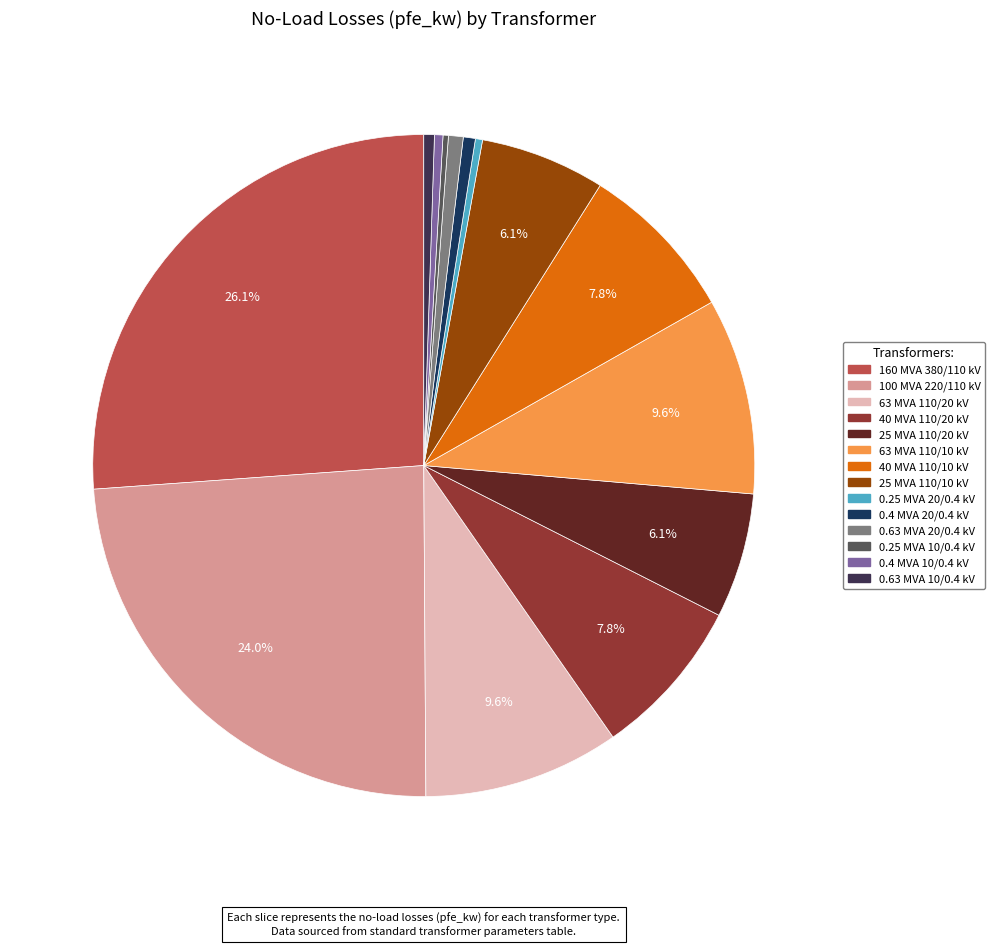

Is 0.63 MVA 20/0.4 kV the majority of the pie?

No